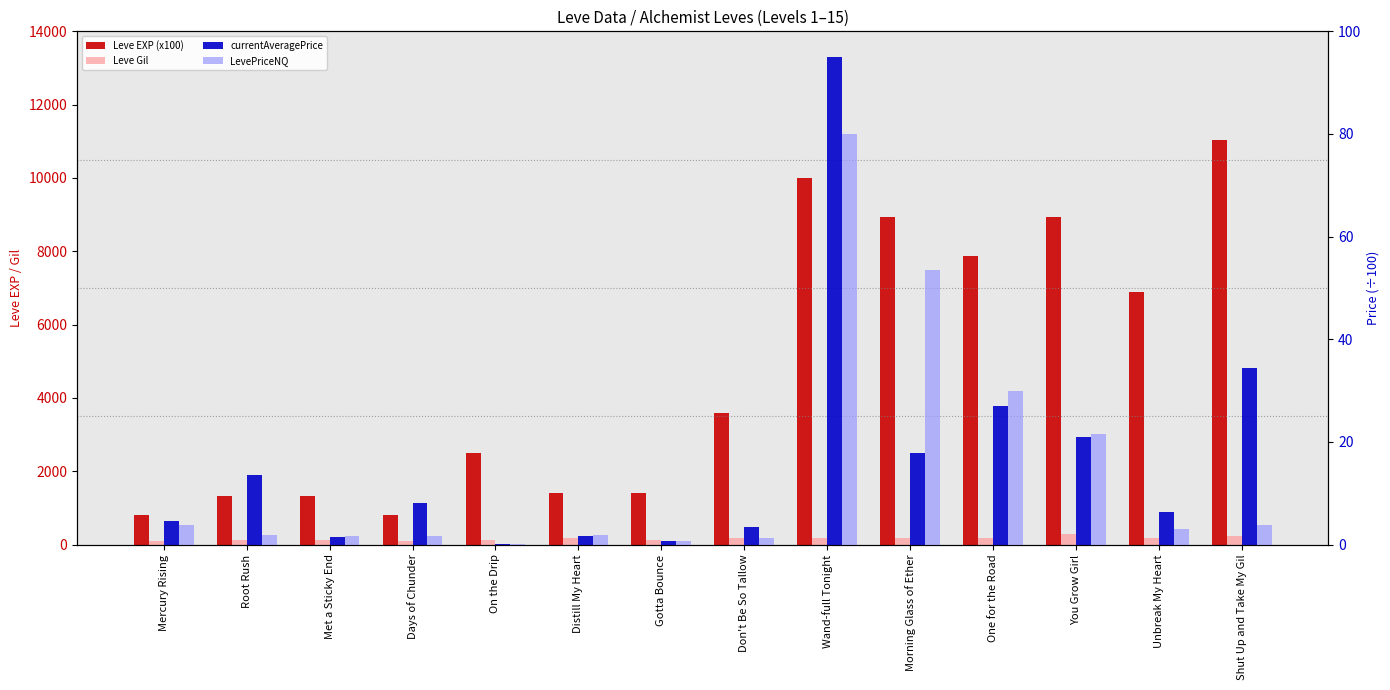

What is the maximum value shown in the chart?

11040.0